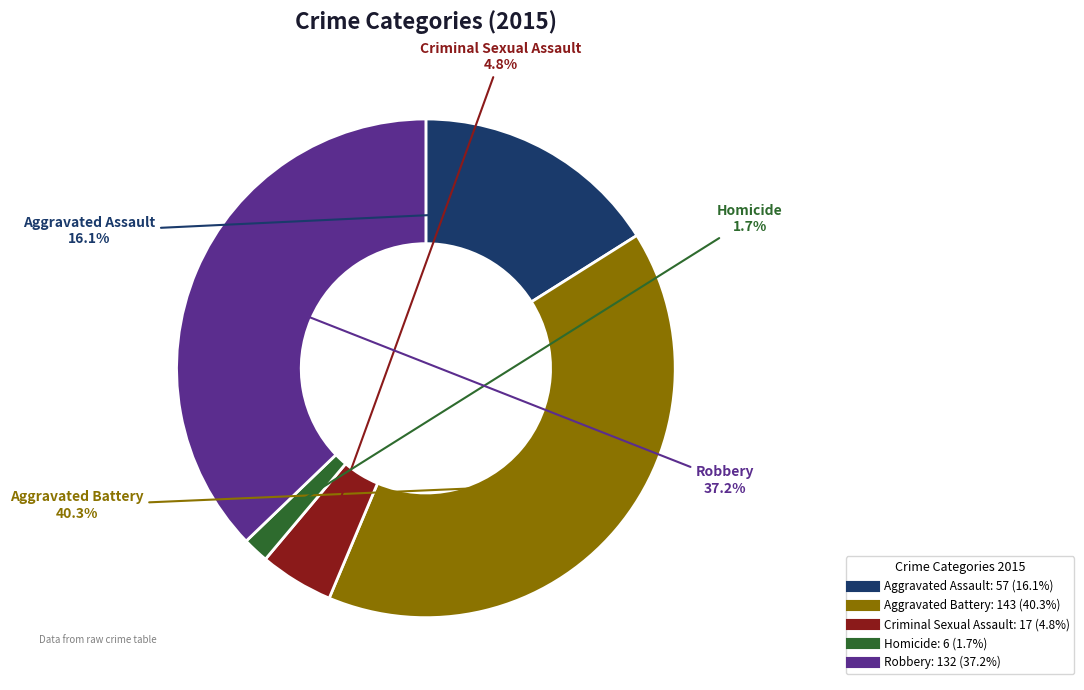

To the nearest percent, what is the average slice percentage?

20%